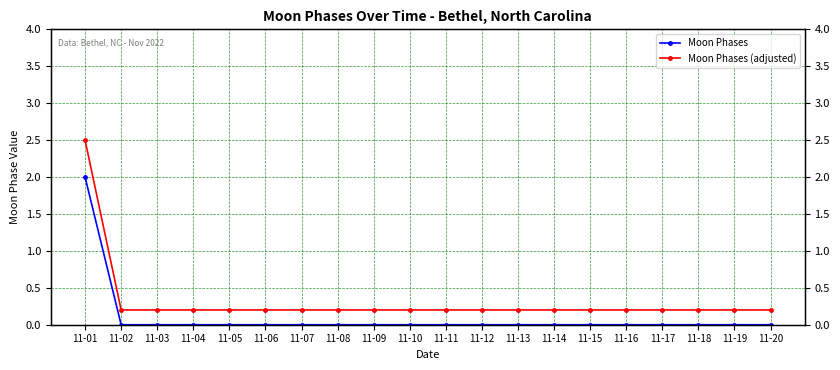

What are all the series names shown in the legend?

Moon Phases, Moon Phases (adjusted)